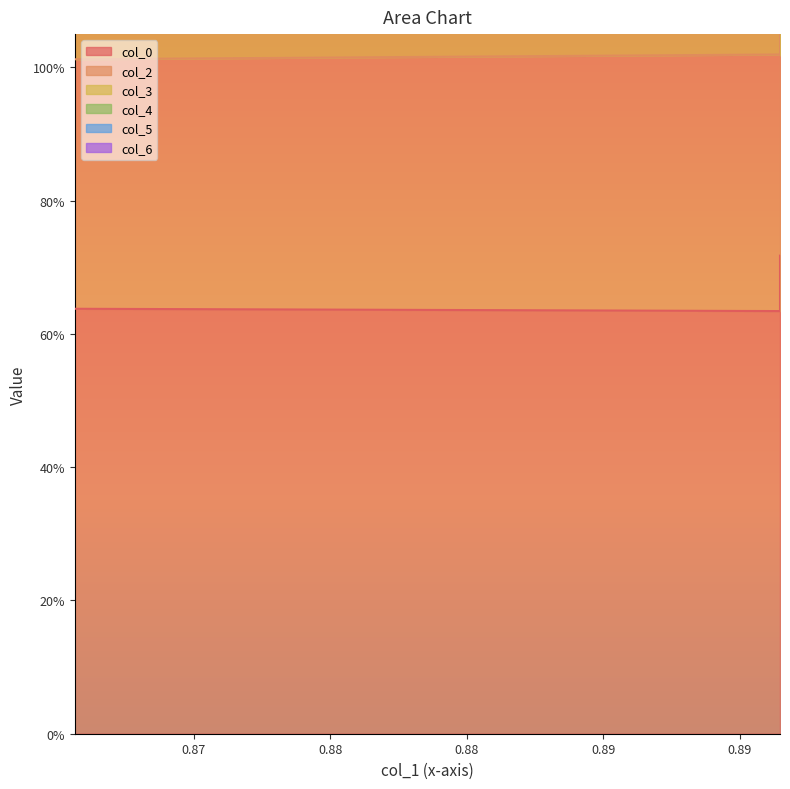

True or false: col_4 and col_0 intersect in this chart.

False